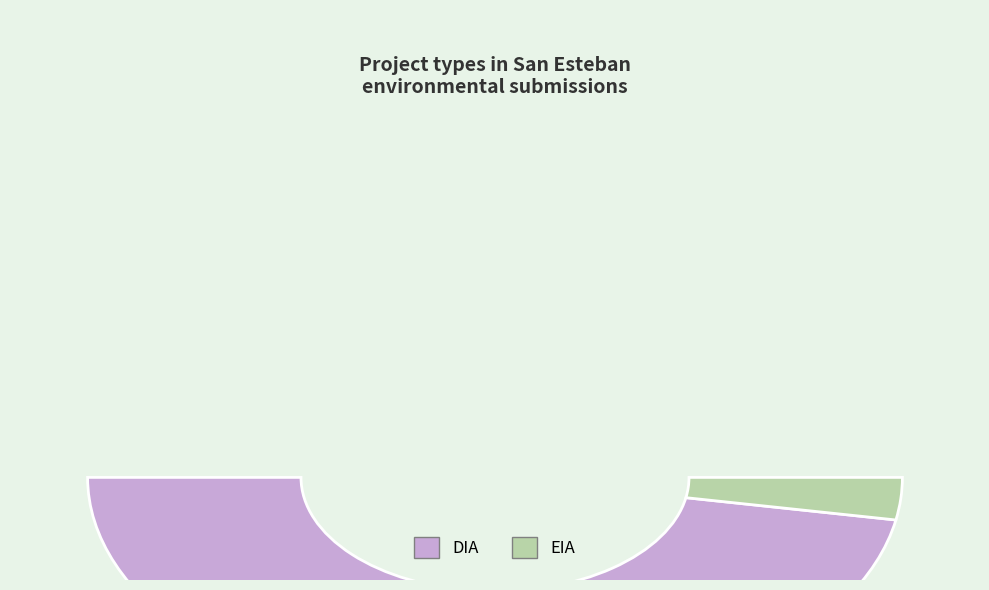

To the nearest percent, what percentage of the pie is EIA?

6%